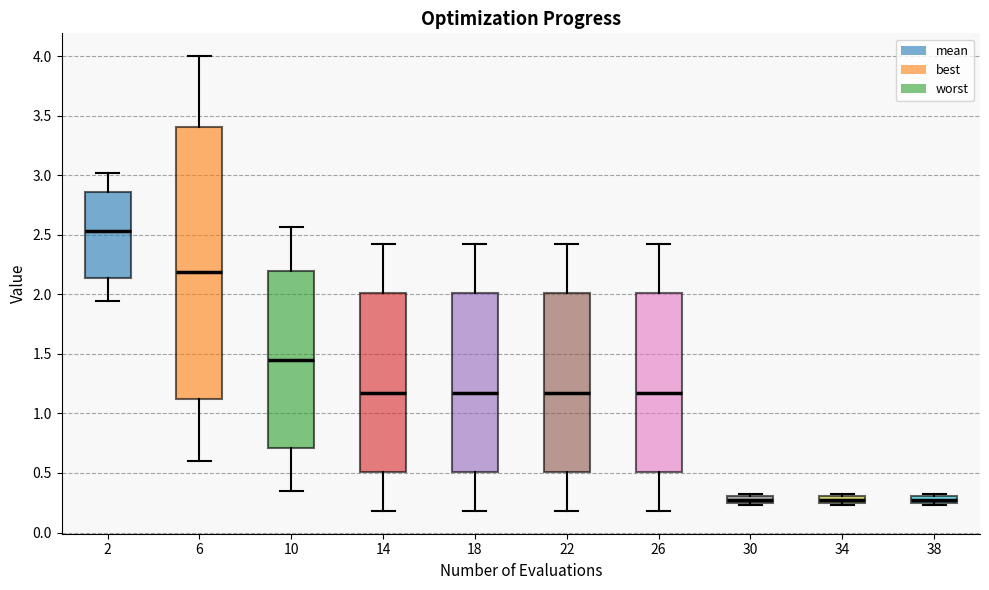

Where is the upper edge of the box at x = 30 on the y-axis? The values are not printed on the chart, so give them approximately, as read against the axis.

0.30